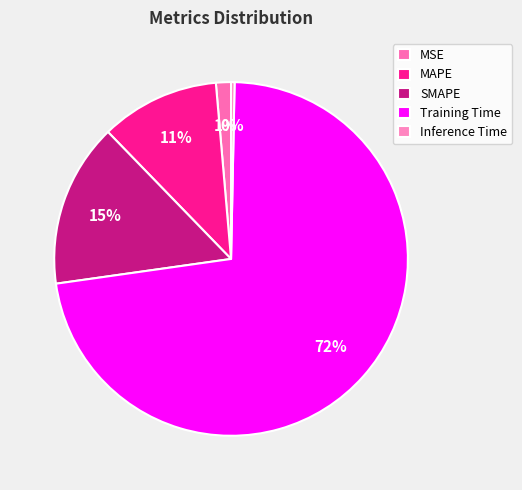

How many slices are in this pie chart?

5